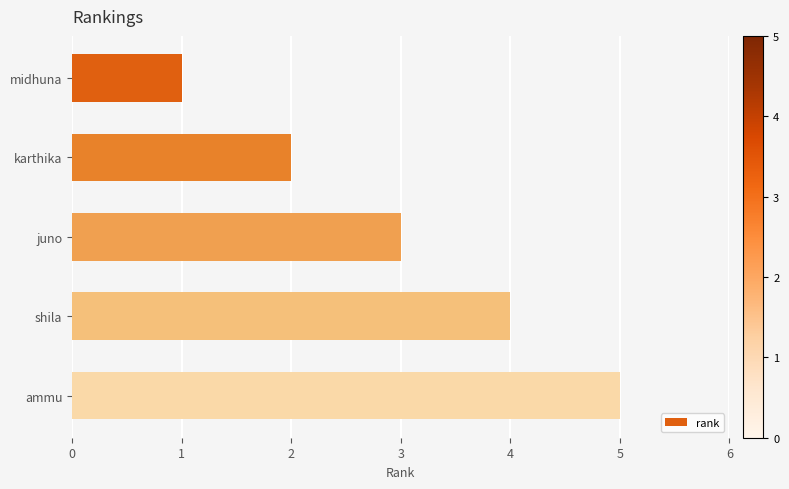

What is the sum of all values?

15